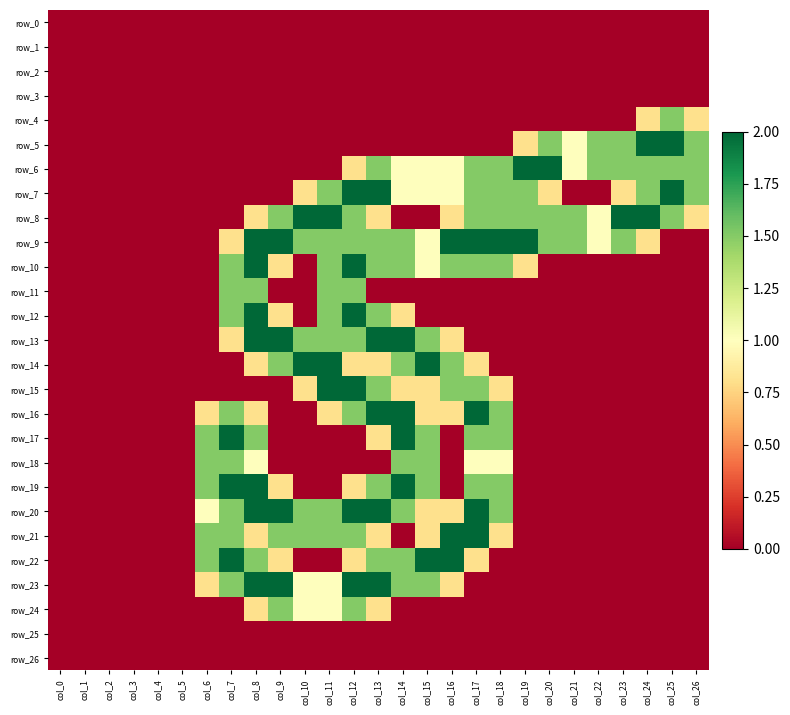

Is it true that row_13 equals 0.0 at col_21?

True